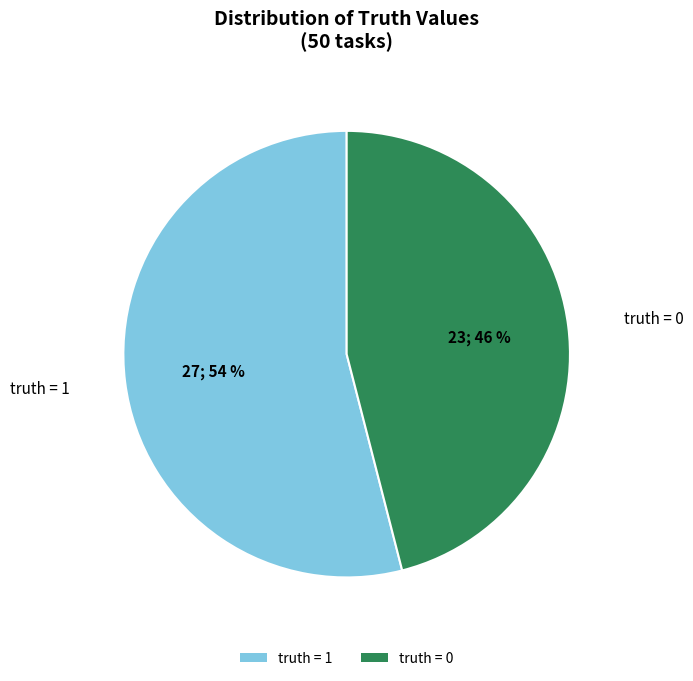

True or false: truth = 1 accounts for 54% of the total.

True